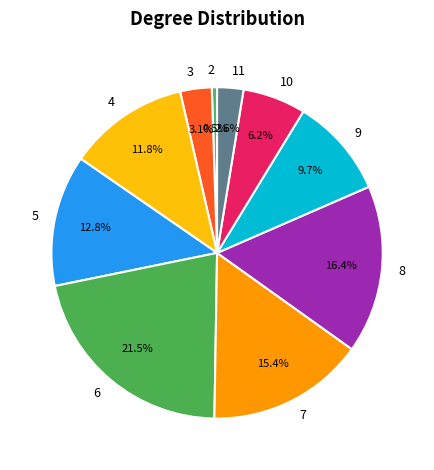

Which category has the biggest portion of the pie?

6